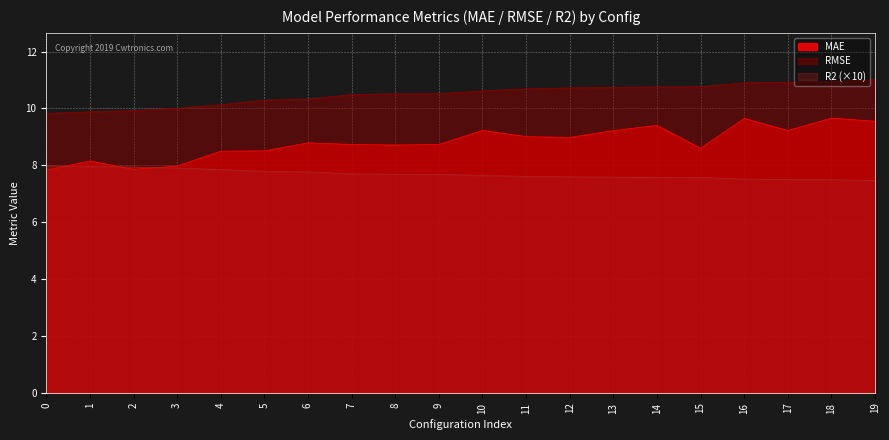

What is the difference between the maximum and minimum values in the R2 series?

0.5